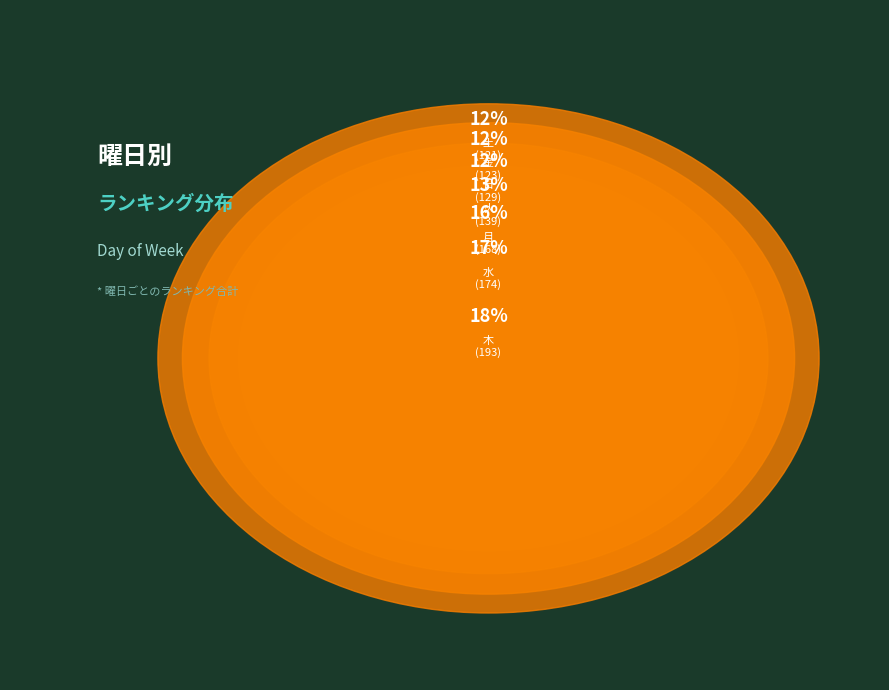

To the nearest percent, what percentage of the pie is 木?

18%